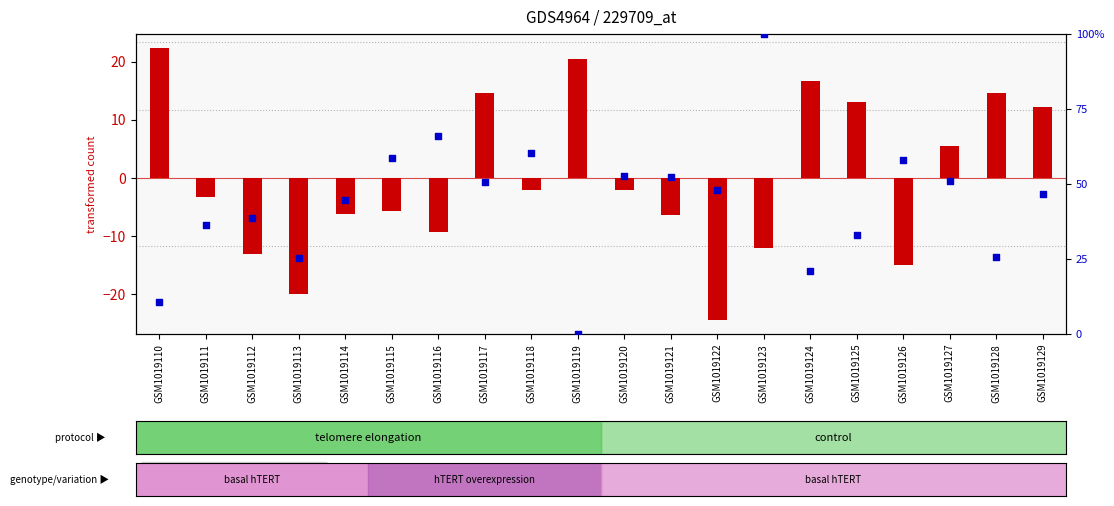

Is the value of percentile rank within the sample at GSM1019121 greater than the value of transformed count at GSM1019113?

Yes